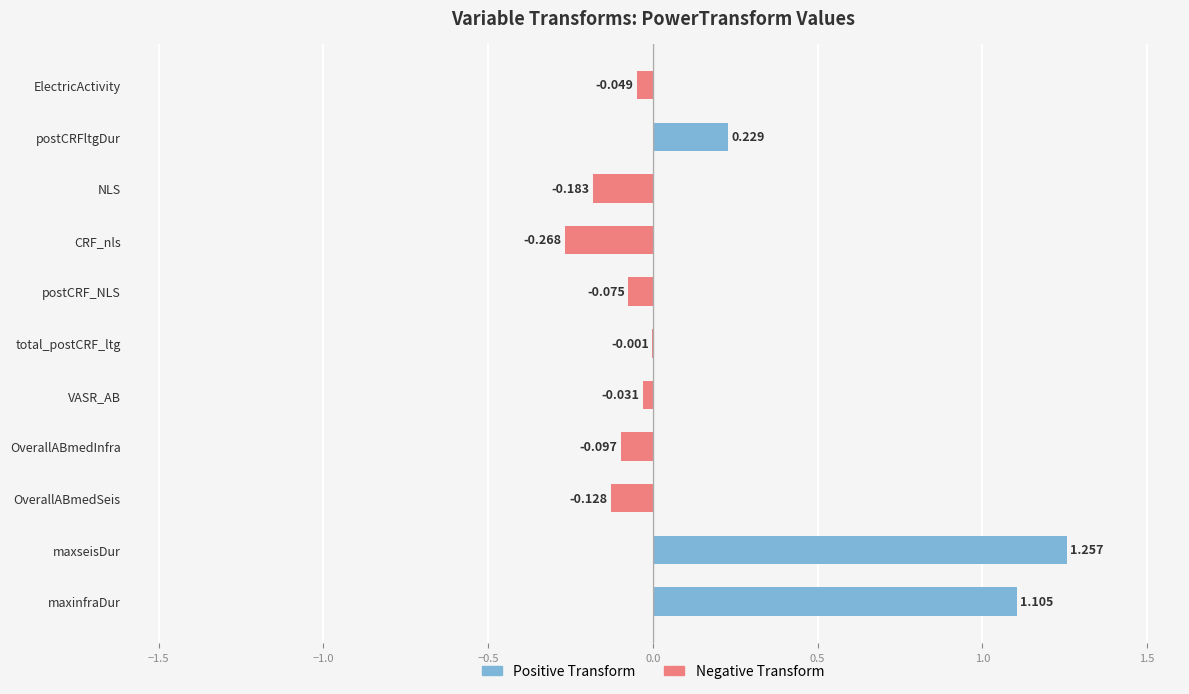

Which category has the lowest value across all series?

CRF_nls